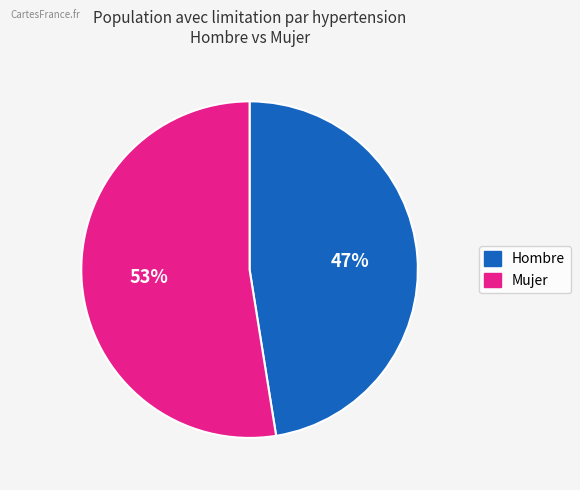

Does any single category account for the majority?

Yes